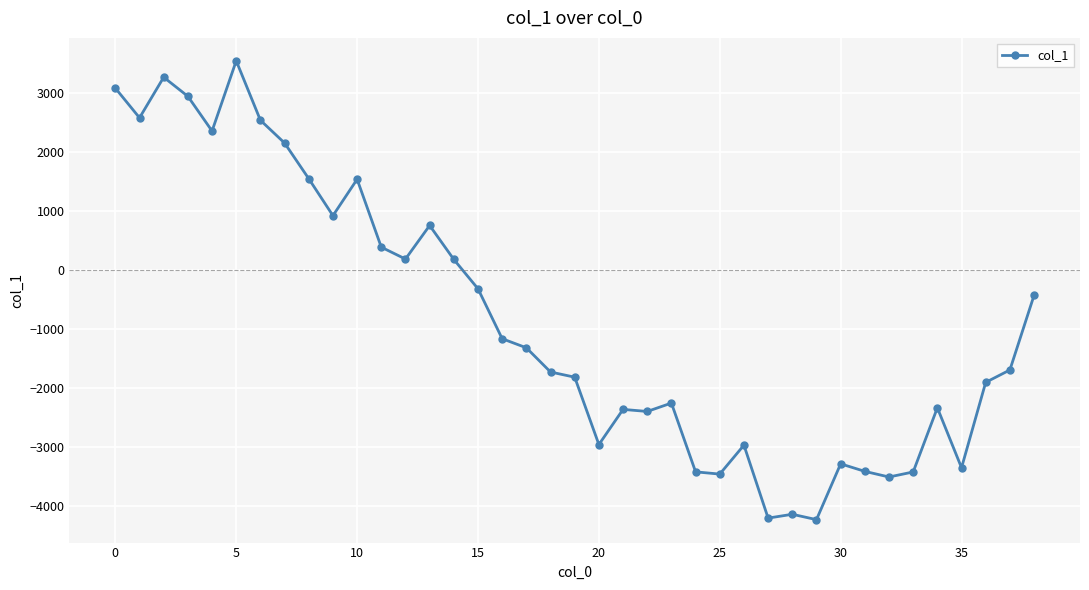

True or false: the data has more than 1 interior local peaks.

True